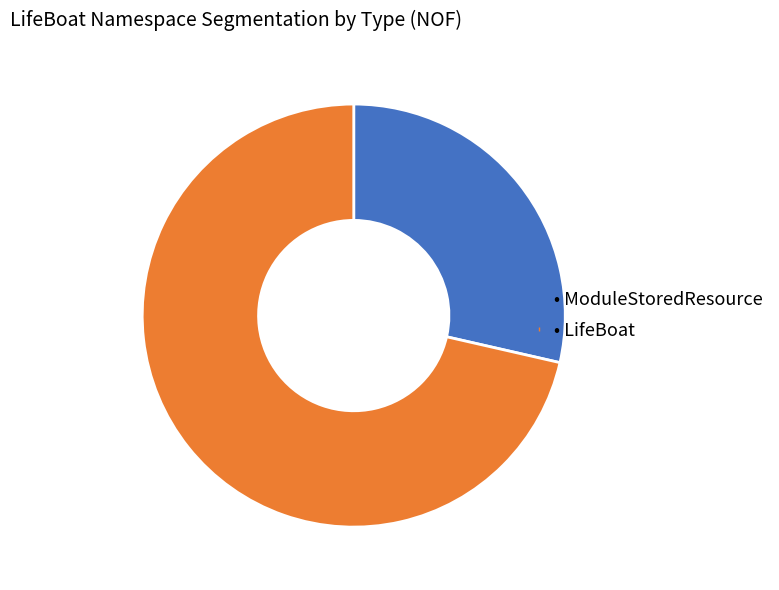

Is there a majority slice in this chart?

Yes